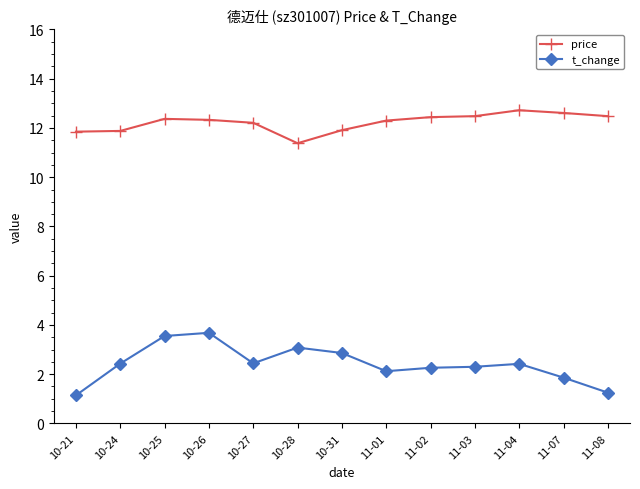

What is the minimum value for price?

11.4